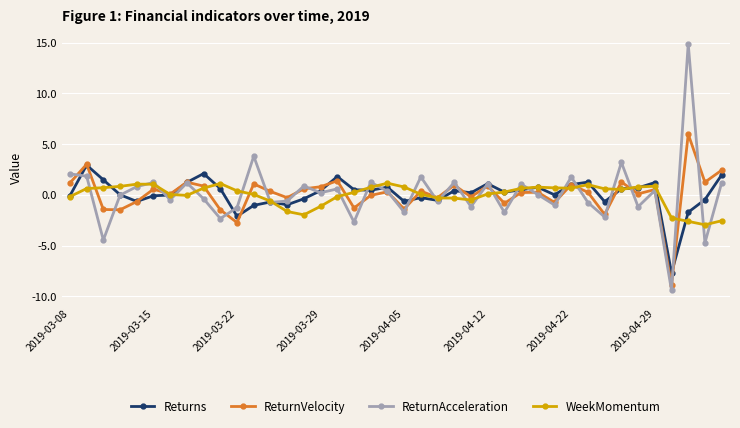

What is the difference between the maximum and second lowest values in the WeekMomentum series?

3.8